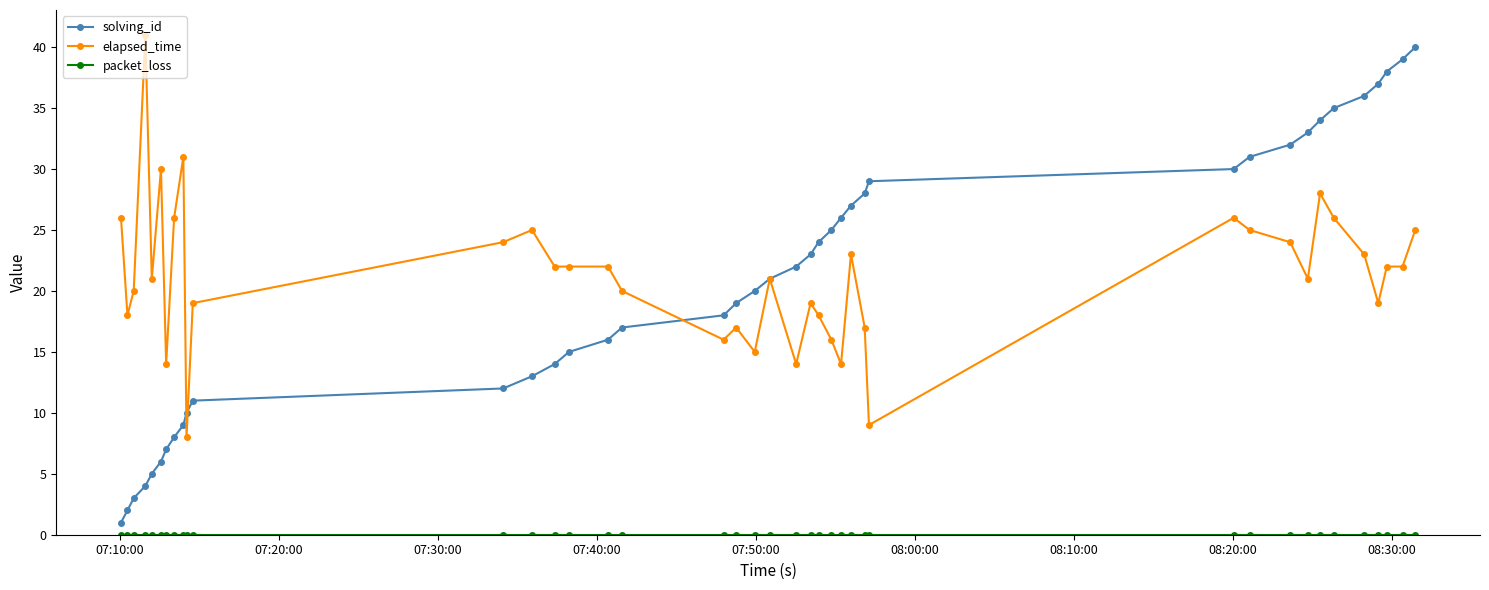

Which series has the widest spread of values?

solving_id